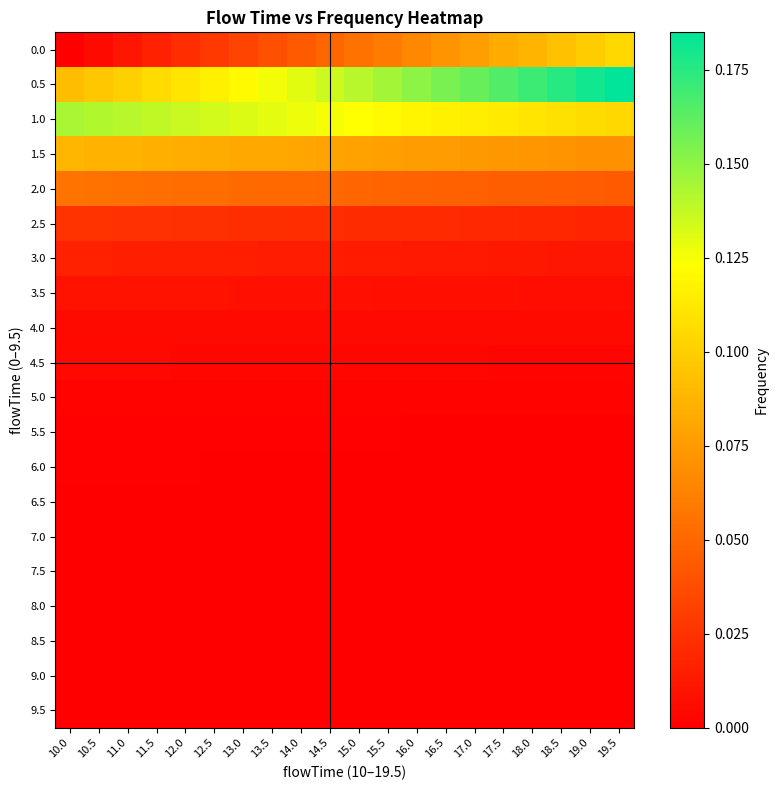

How many series are shown in this chart?

20